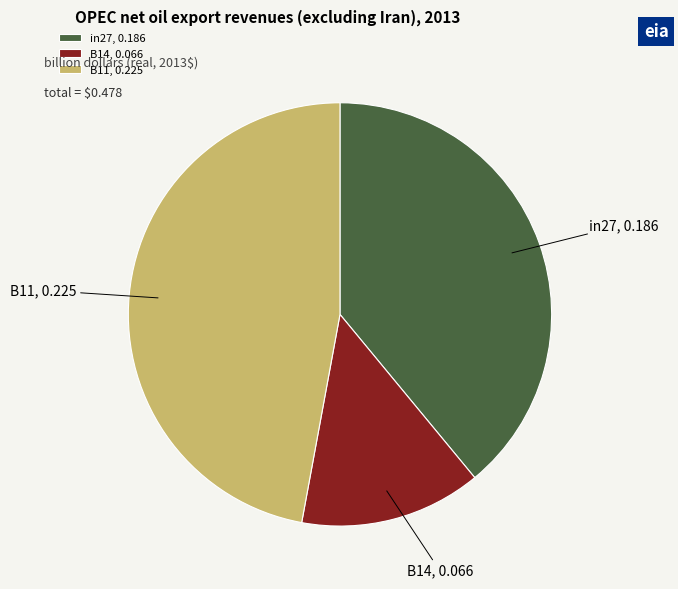

Combined, do B14 and in27 account for over 50%?

Yes